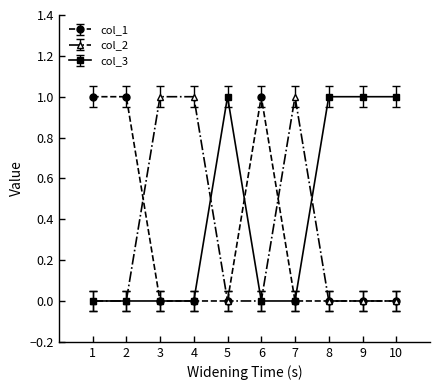

Reading right to left, extract all data points from this chart.

col_1: 10=0	9=0	8=0	7=0	6=1	5=0	4=0	3=0	2=1	1=1
col_2: 10=0	9=0	8=0	7=1	6=0	5=0	4=1	3=1	2=0	1=0
col_3: 10=1	9=1	8=1	7=0	6=0	5=1	4=0	3=0	2=0	1=0